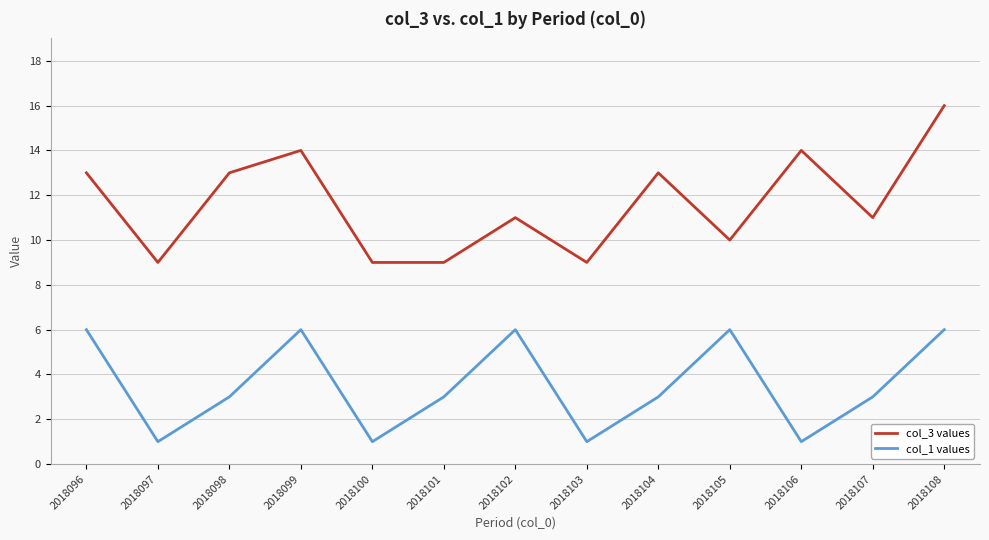

What is the total value across all series at 2018105?

16